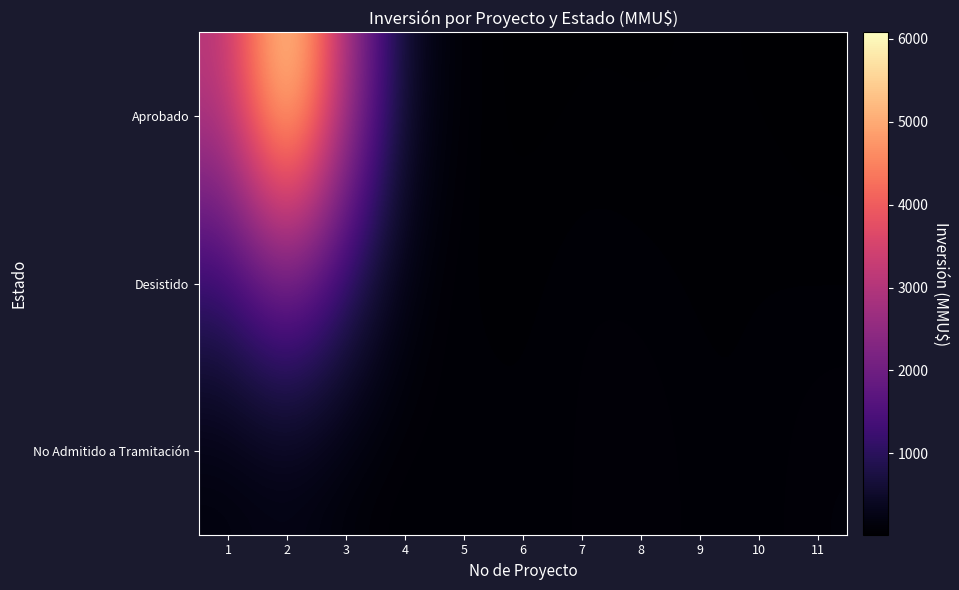

Between 7 and 10, which series saw the biggest shift?

No Admitido a Tramitación